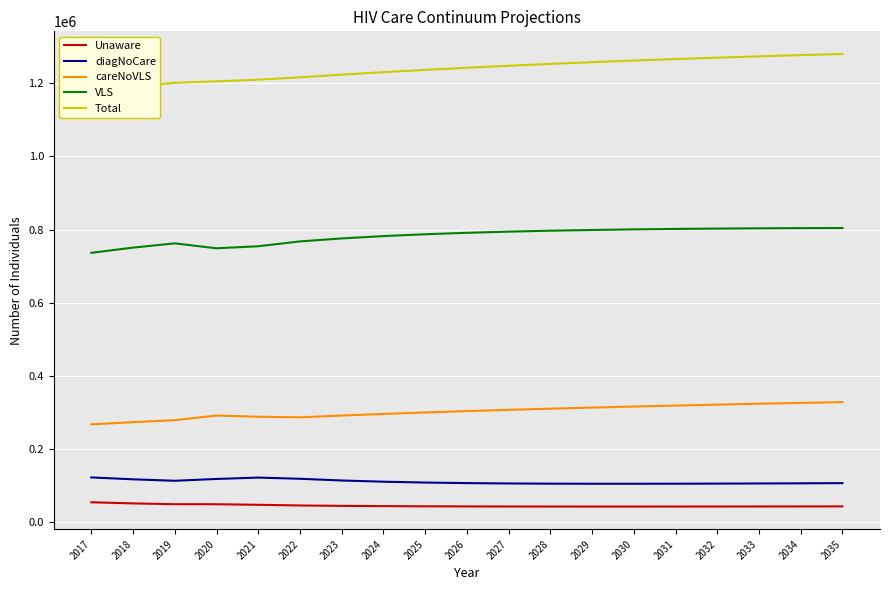

How many categories are shown in the chart?

19